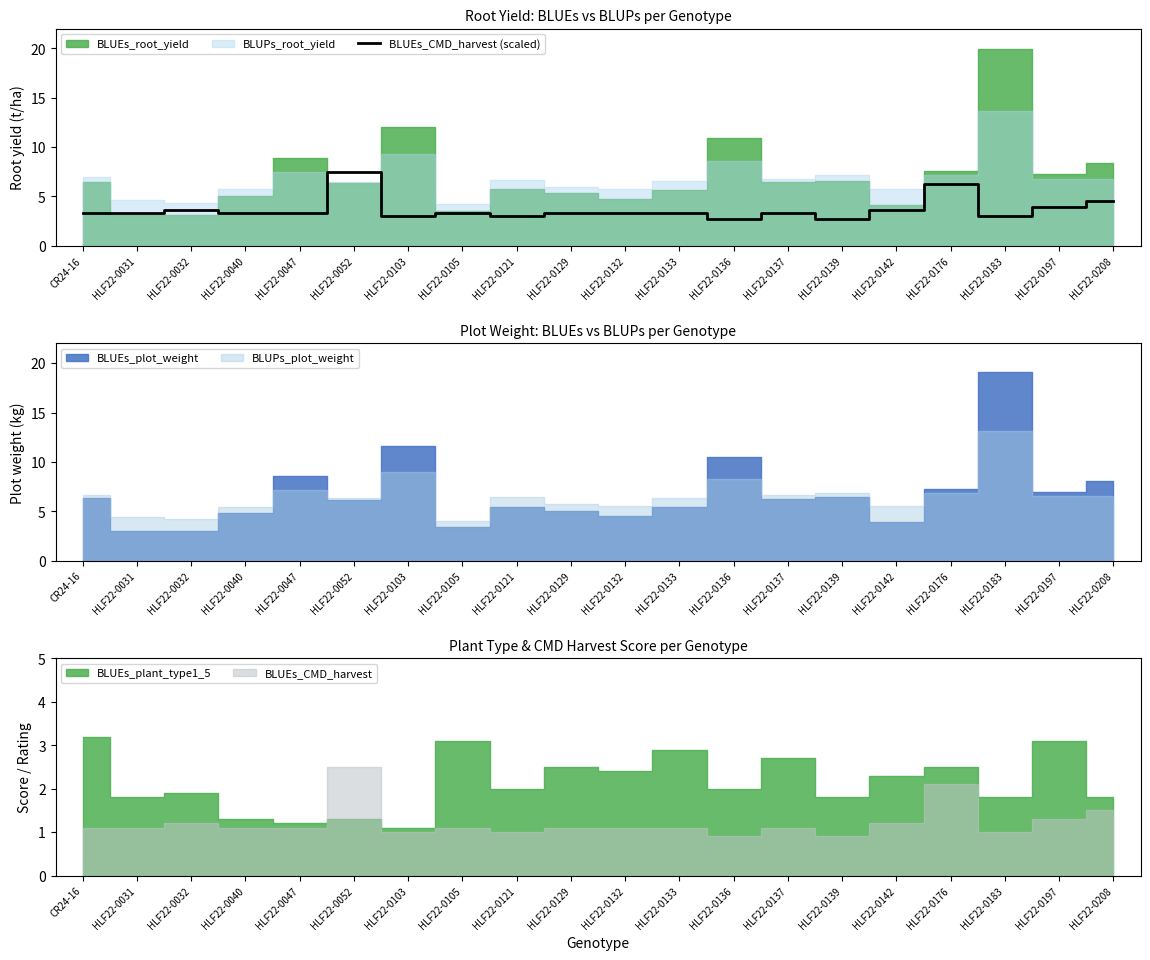

Reading left to right, transcribe all the data shown in this chart.

CR24-16=3.3	HLF22-0031=3.3	HLF22-0032=3.6	HLF22-0040=3.3	HLF22-0047=3.3	HLF22-0052=7.5	HLF22-0103=3.0	HLF22-0105=3.3	HLF22-0121=3.0	HLF22-0129=3.3	HLF22-0132=3.3	HLF22-0133=3.3	HLF22-0136=2.7	HLF22-0137=3.3	HLF22-0139=2.7	HLF22-0142=3.6	HLF22-0176=6.3	HLF22-0183=3.0	HLF22-0197=3.9	HLF22-0208=4.5